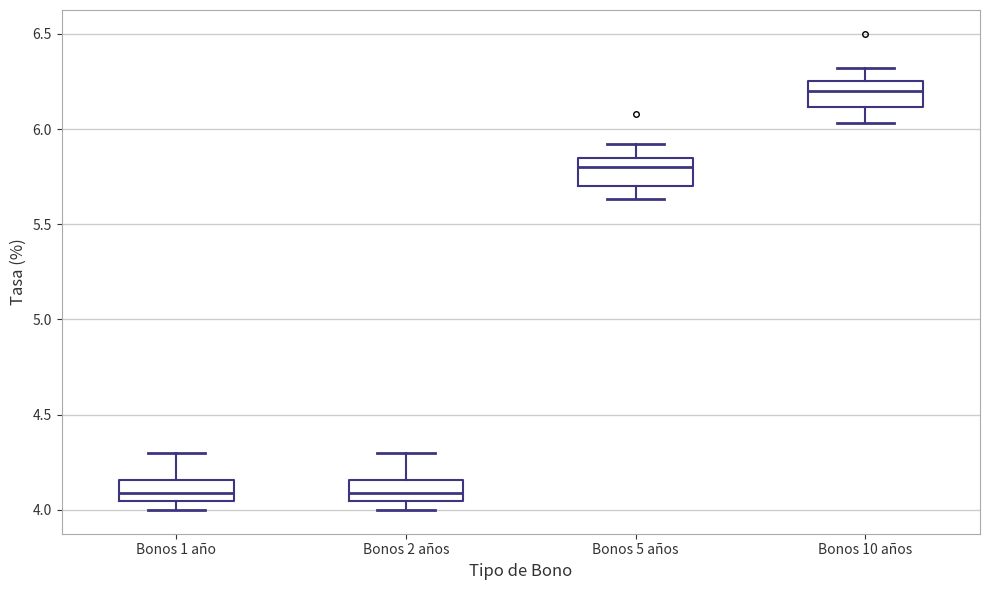

Reading left to right, read every box against the y-axis: the position of its median line, the range the box covers, and the ends of its whiskers. The values are not printed on the chart, so give them approximately, as read against the axis.

Bonos 1 año: median 4.10, box 4.05 to 4.15, whiskers 4.00 to 4.30
Bonos 2 años: median 4.10, box 4.05 to 4.15, whiskers 4.00 to 4.30
Bonos 5 años: median 5.80, box 5.70 to 5.85, whiskers 5.65 to 5.90
Bonos 10 años: median 6.20, box 6.10 to 6.25, whiskers 6.05 to 6.30